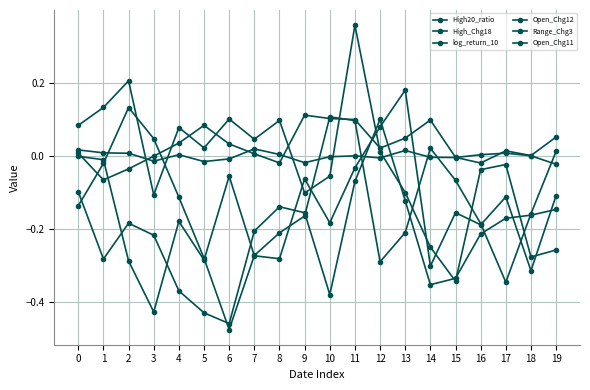

How many values in the Open_Chg11 series exceed 0?

6